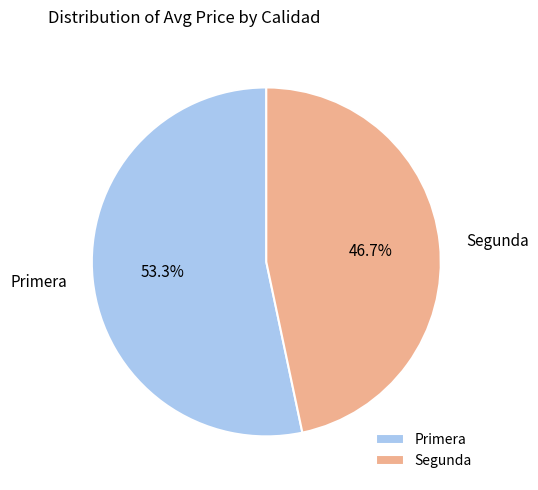

How many slices are in this pie chart?

2